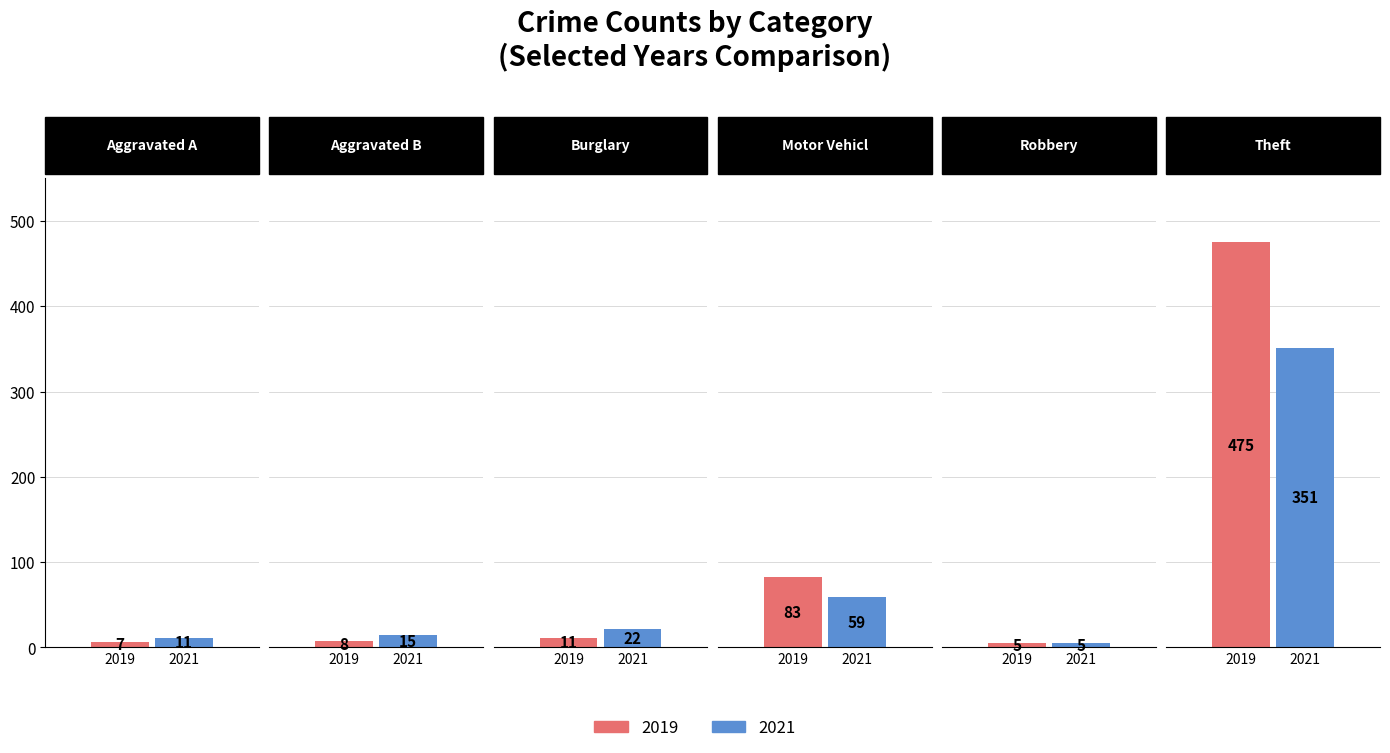

How many bars are there in total?

12